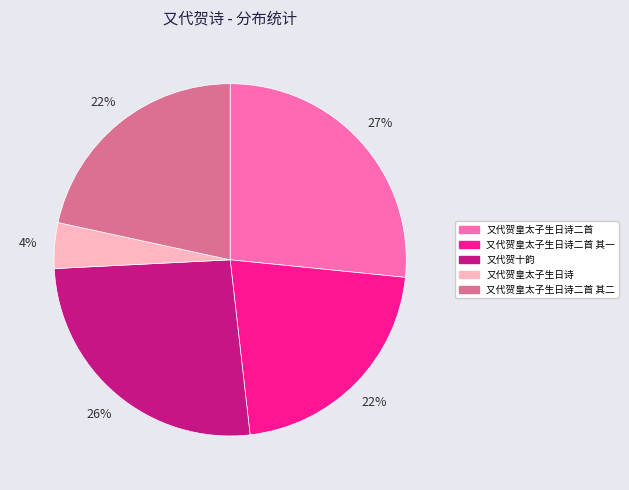

How many segments does this pie chart have?

5